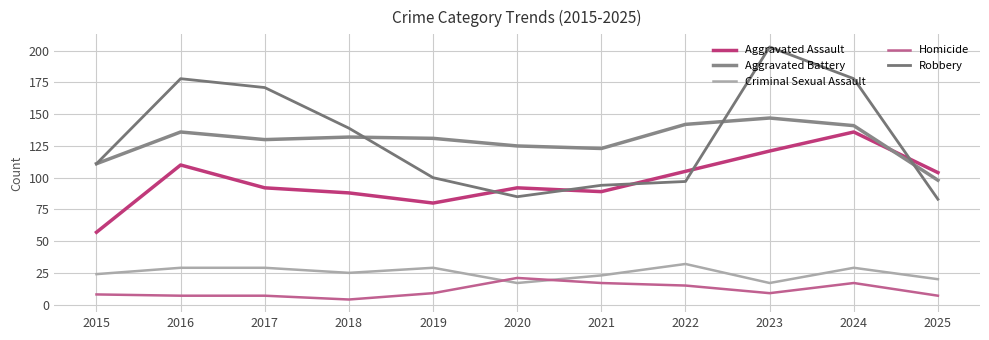

What is the highest value of the Aggravated Battery series?

147